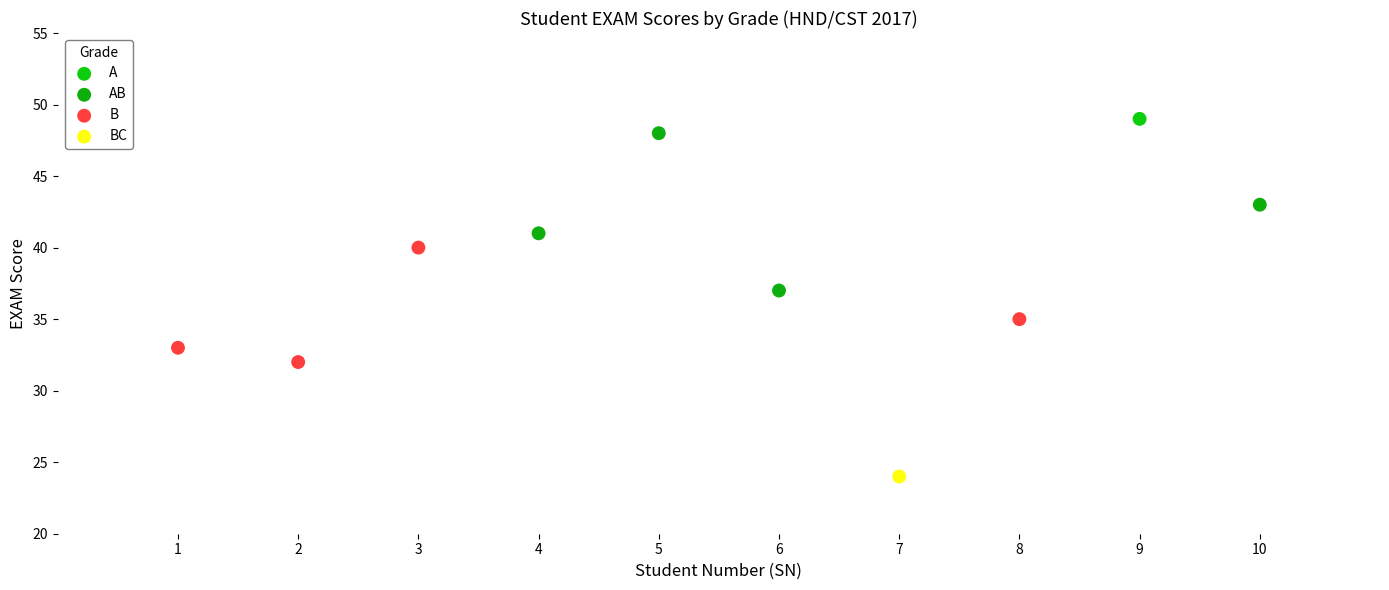

What are all the series names shown in the legend?

A, AB, B, BC